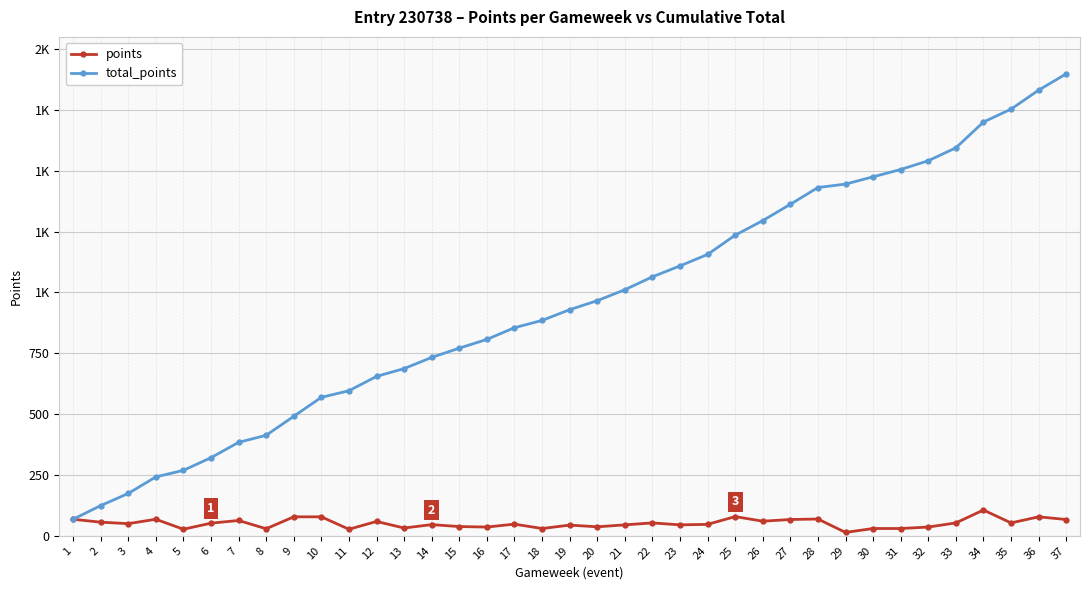

Which series has the largest total across all categories?

total_points